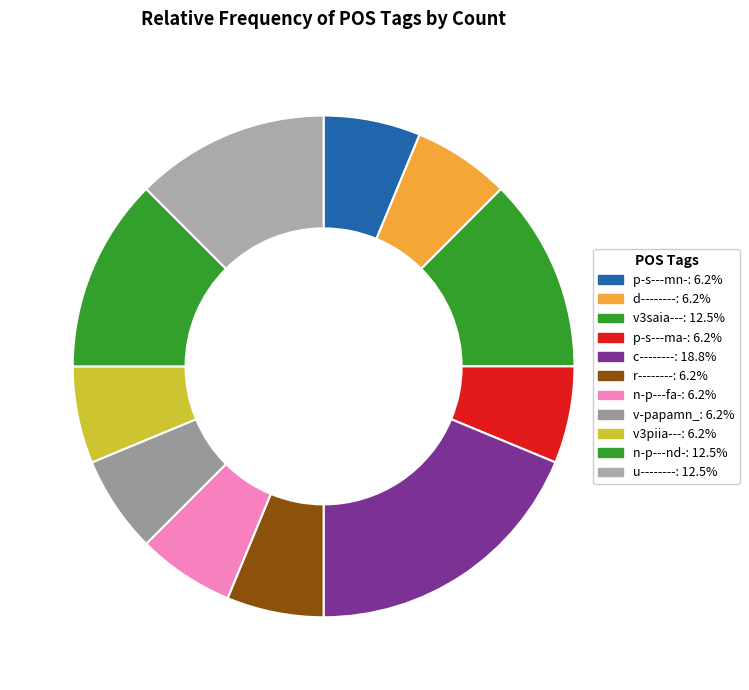

Is the sum of n-p---nd- and u-------- greater than half?

No